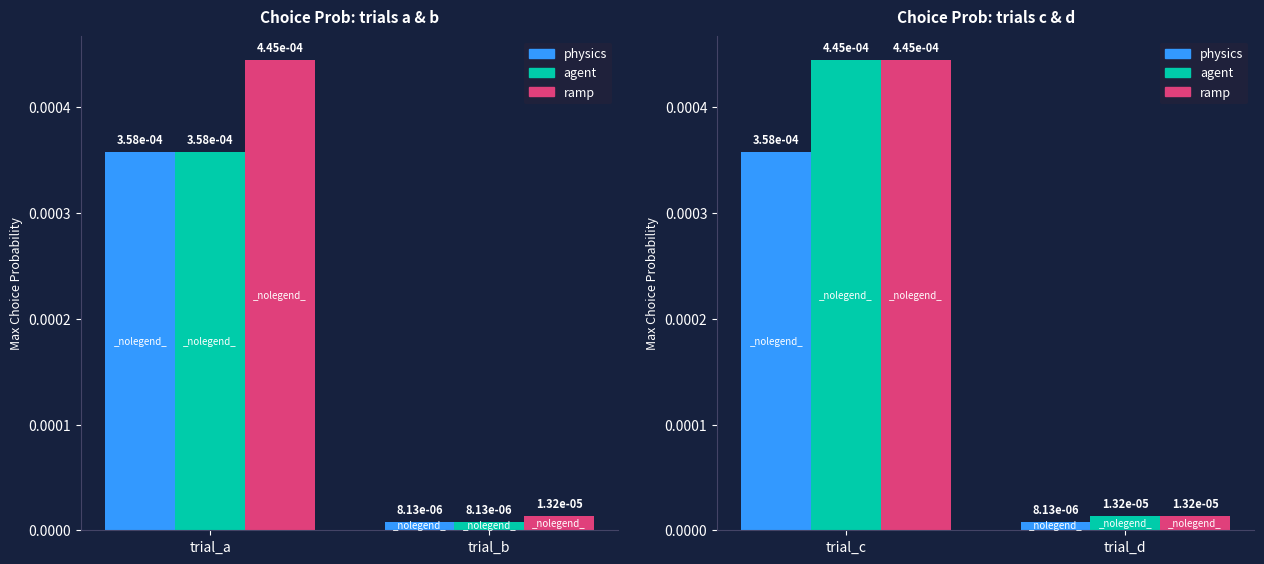

Where is physics nearest to the value 0?

trial_d